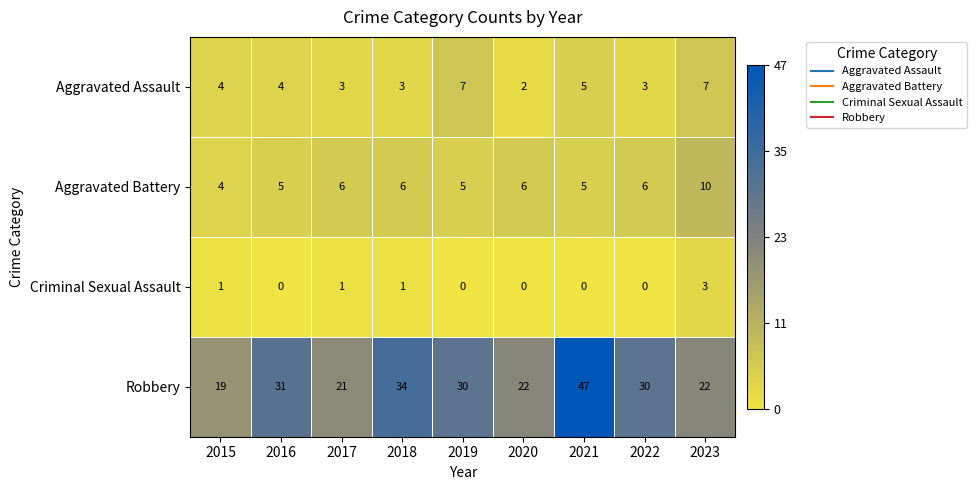

At which category is the sum across all series the highest?

2021